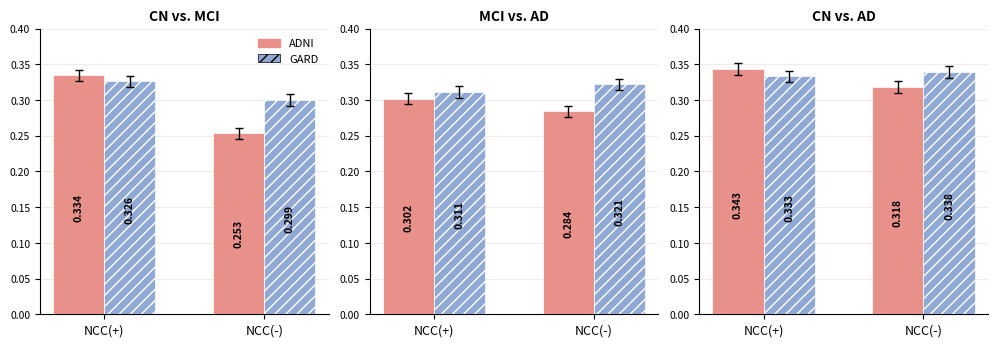

Between NCC(+) and NCC(-), which is larger?

NCC(+)